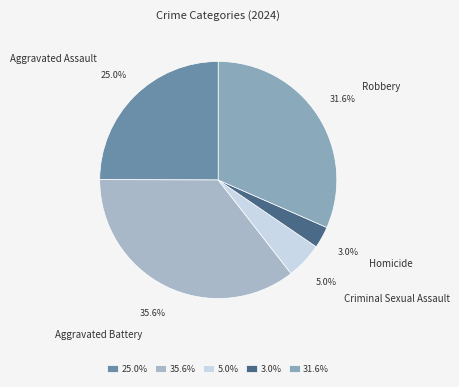

To the nearest percent, what is the difference between the Robbery and Criminal Sexual Assault slice percentages?

27%